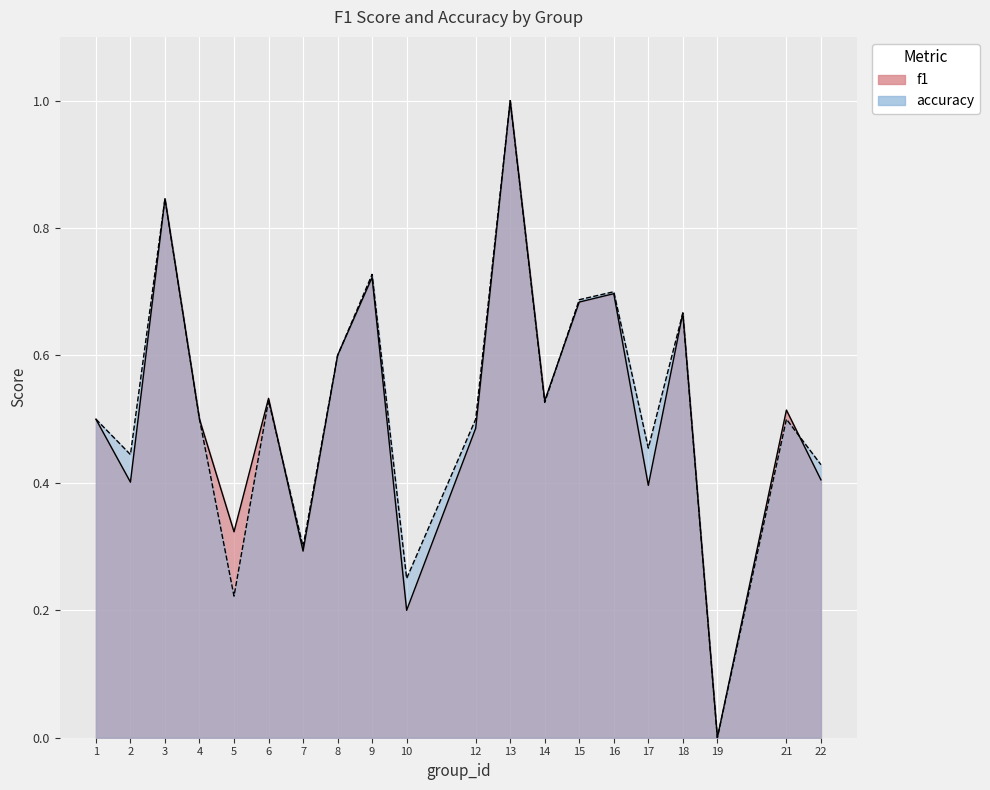

Reading left to right, transcribe all the data shown in this chart.

f1: 1=0.5	2=0.4	3=0.8	4=0.5	5=0.3	6=0.5	7=0.3	8=0.6	9=0.7	10=0.2	12=0.5	13=1.0	14=0.5	15=0.7	16=0.7	17=0.4	18=0.7	19=0.0	21=0.5	22=0.4
accuracy: 1=0.5	2=0.4	3=0.8	4=0.5	5=0.2	6=0.5	7=0.3	8=0.6	9=0.7	10=0.2	12=0.5	13=1.0	14=0.5	15=0.7	16=0.7	17=0.5	18=0.7	19=0.0	21=0.5	22=0.4